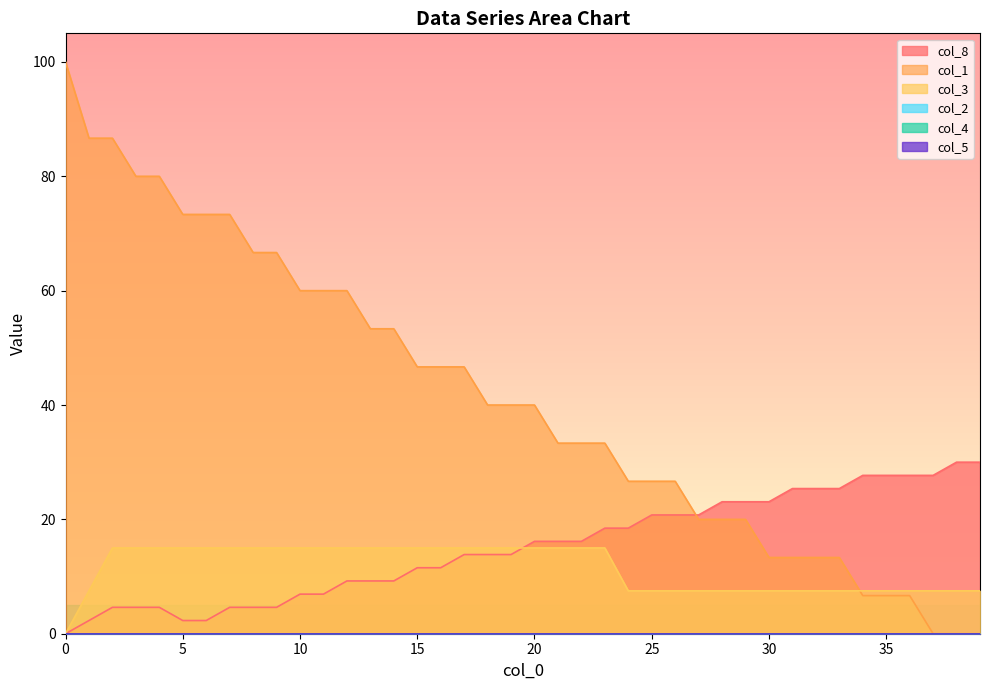

What is the approximate value of col_3 at 33.0?

7.5